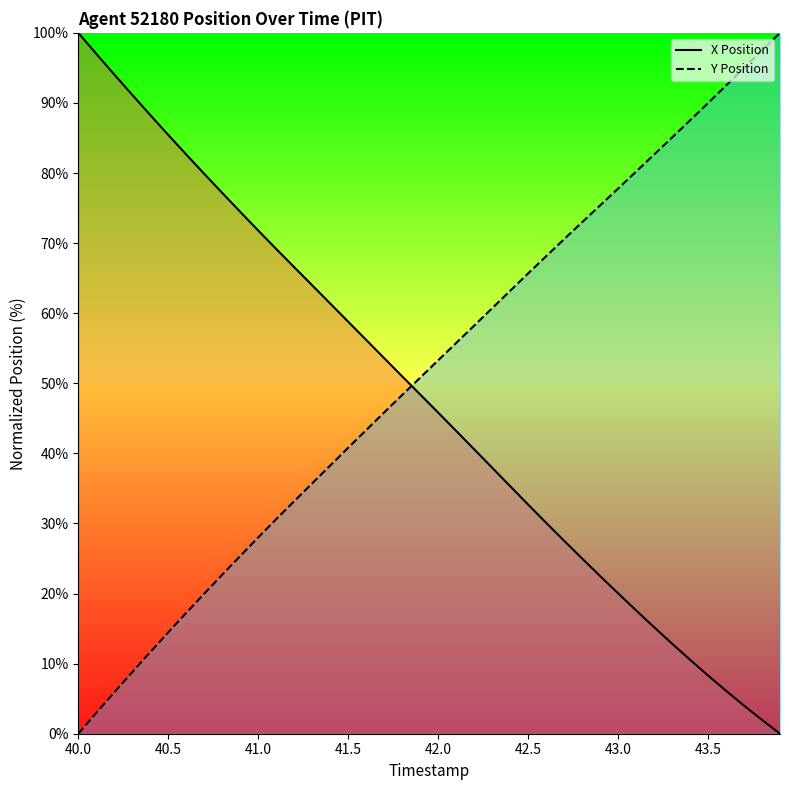

Which category has the highest value across all series?

40.0